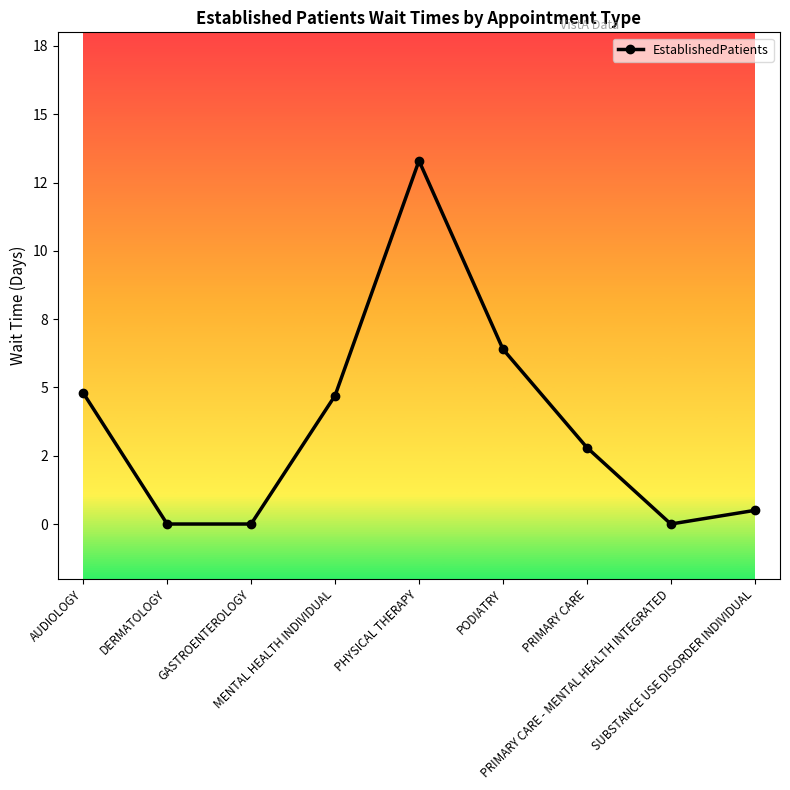

Is this an area chart (filled region under the line)?

No